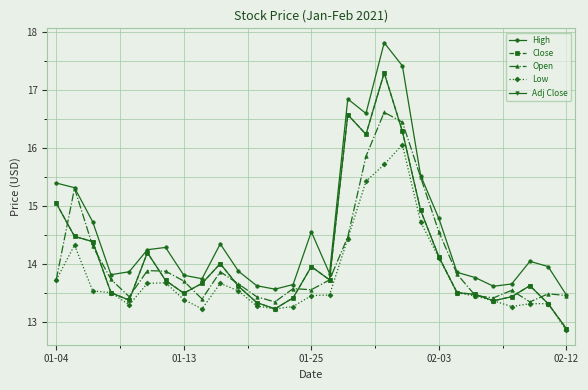

How many lines are shown in the chart?

5